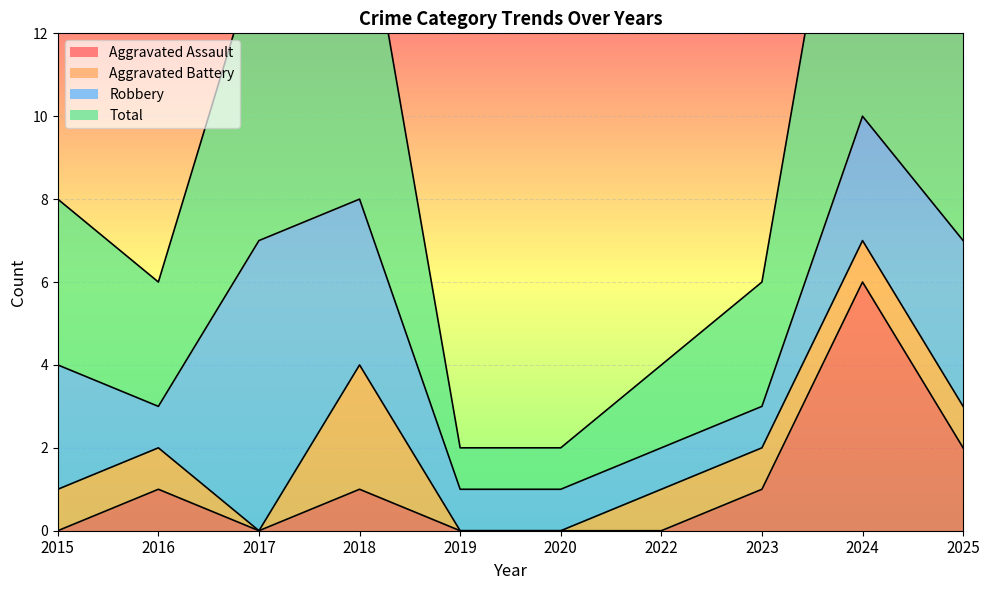

True or false: Aggravated Assault has a value of 1 at 2023.

True